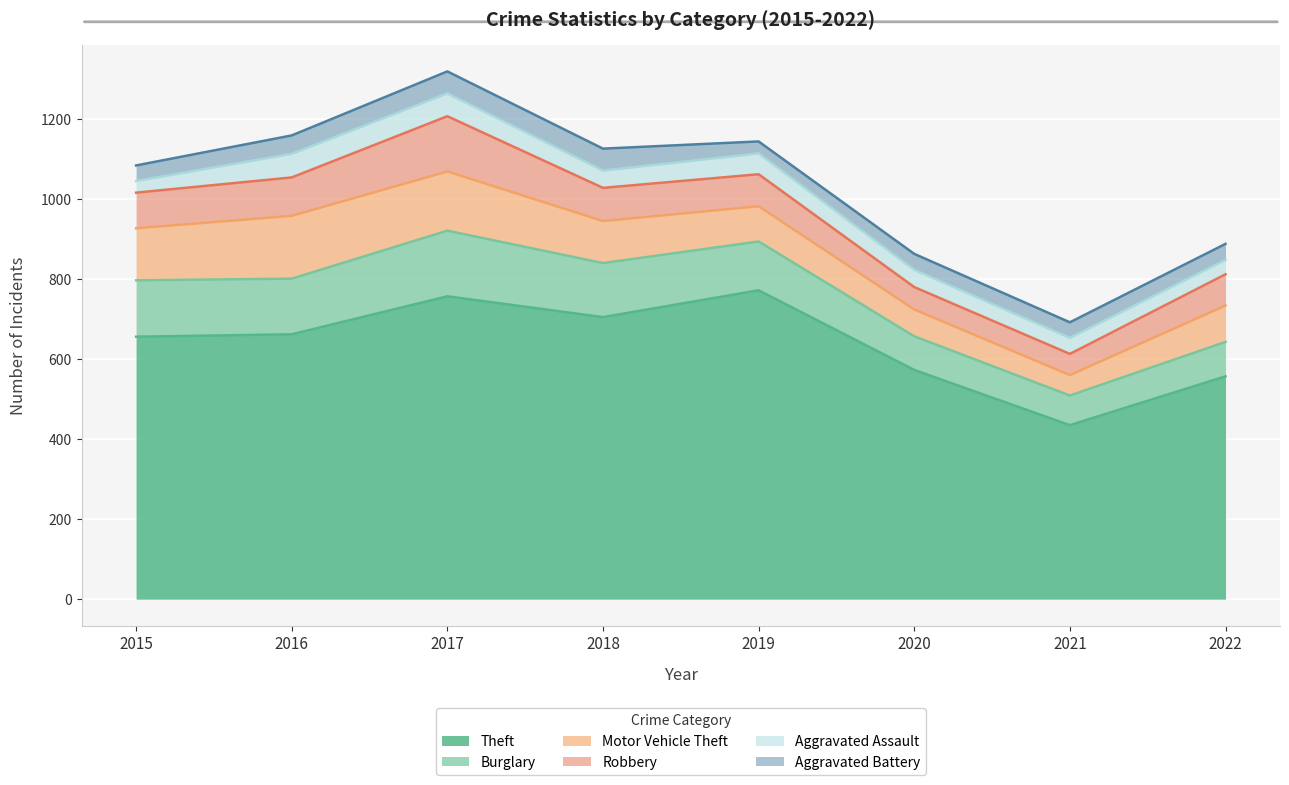

What is the difference between the second highest and minimum values in the Robbery series?

43